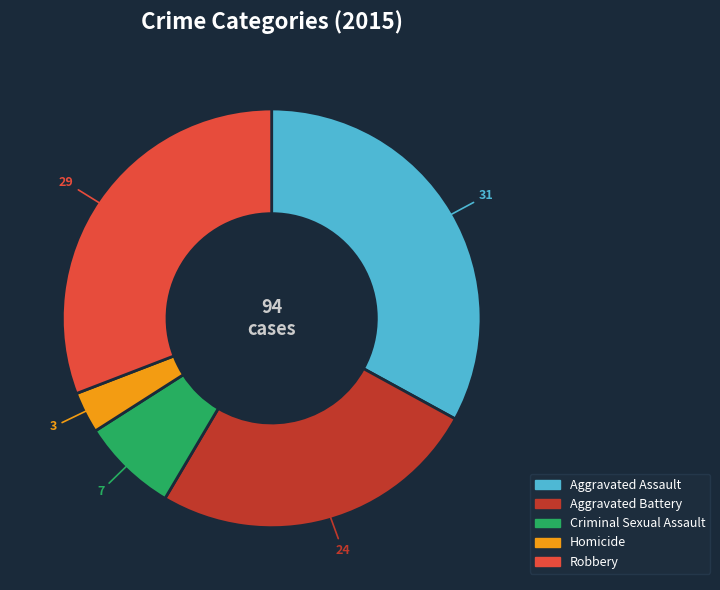

True or false: Aggravated Assault accounts for 44% of the total.

False